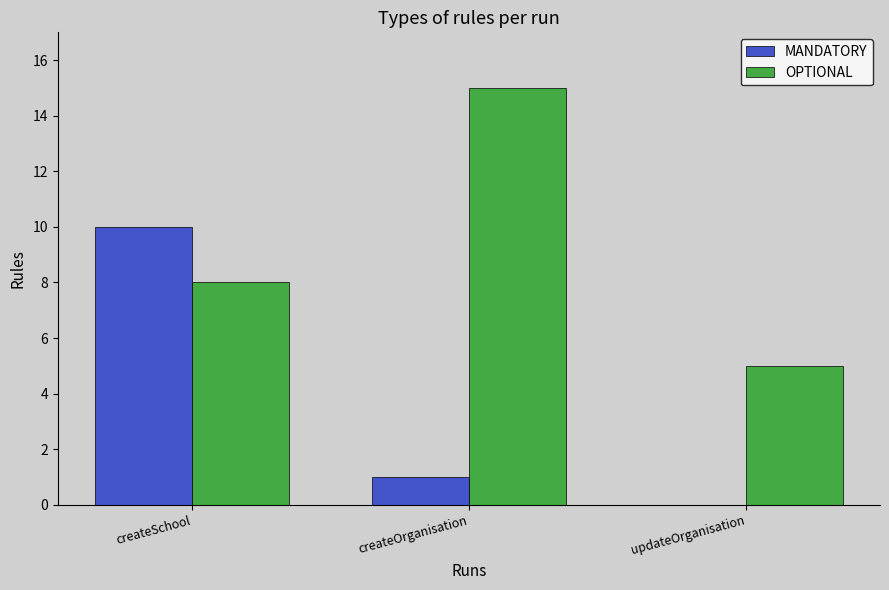

What is the total value across all series at createOrganisation?

16